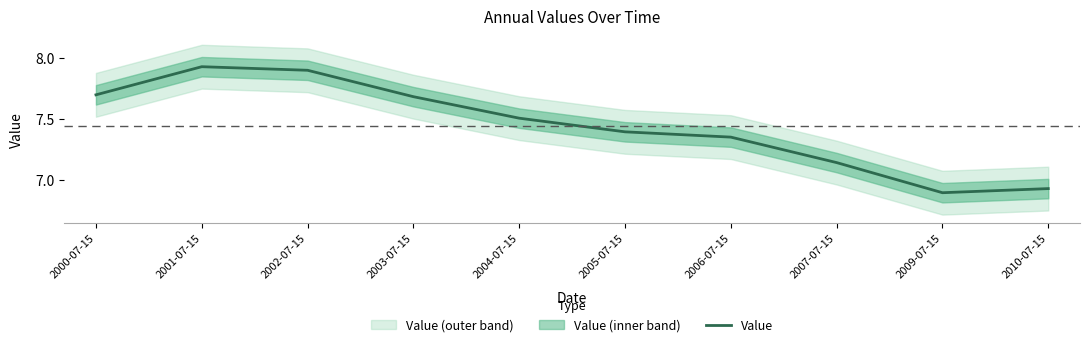

What is the change in value from 2000-07-15 to 2005-07-15?

-0.3